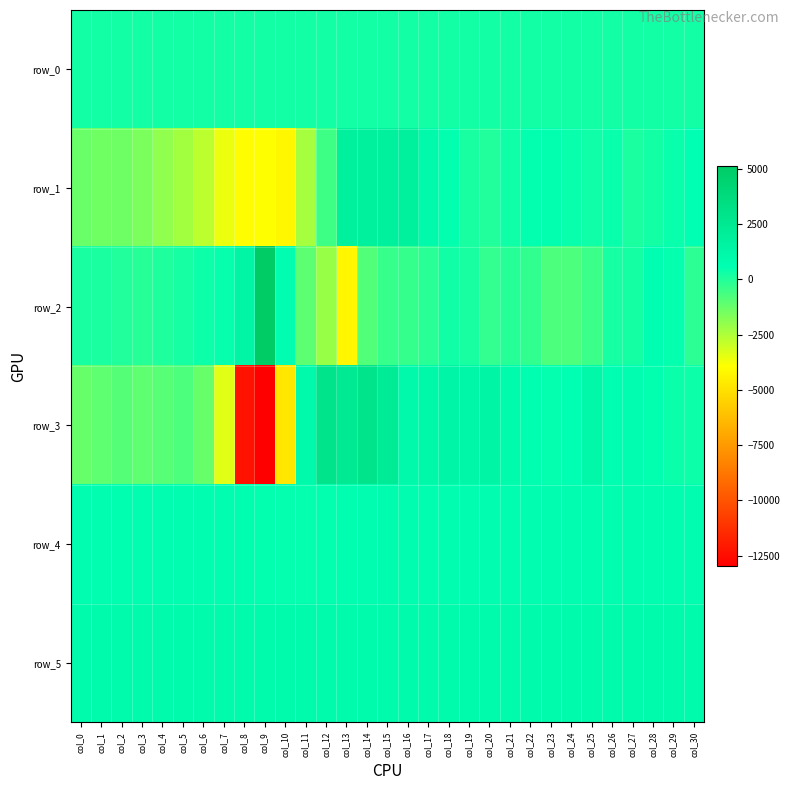

What is the total value across all series at col_17?

3885.8